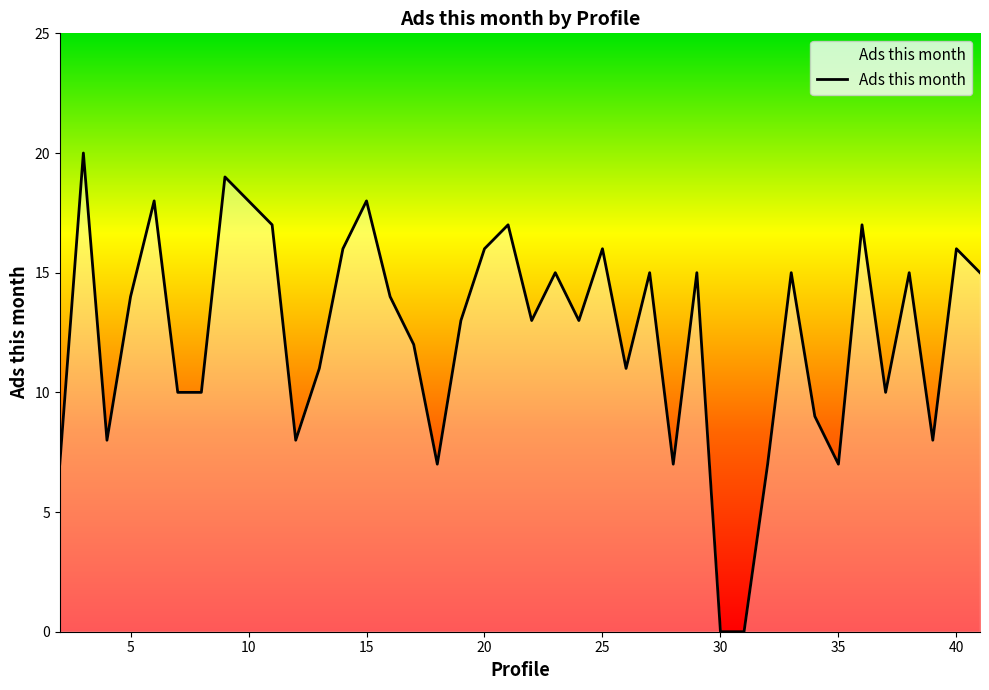

What is the maximum value shown in the chart?

20